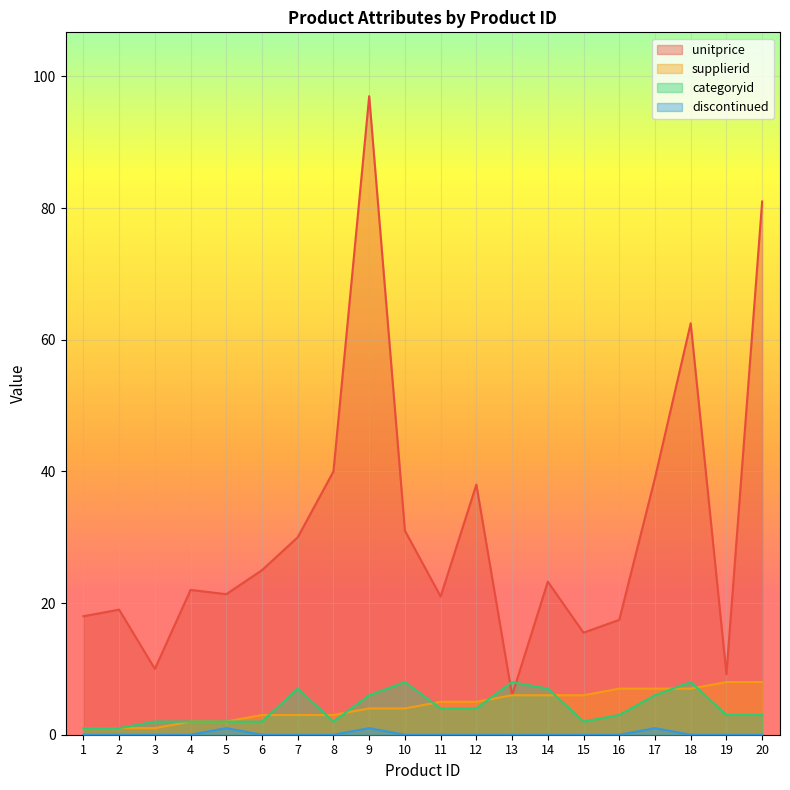

What is the sum of all discontinued values?

3.0